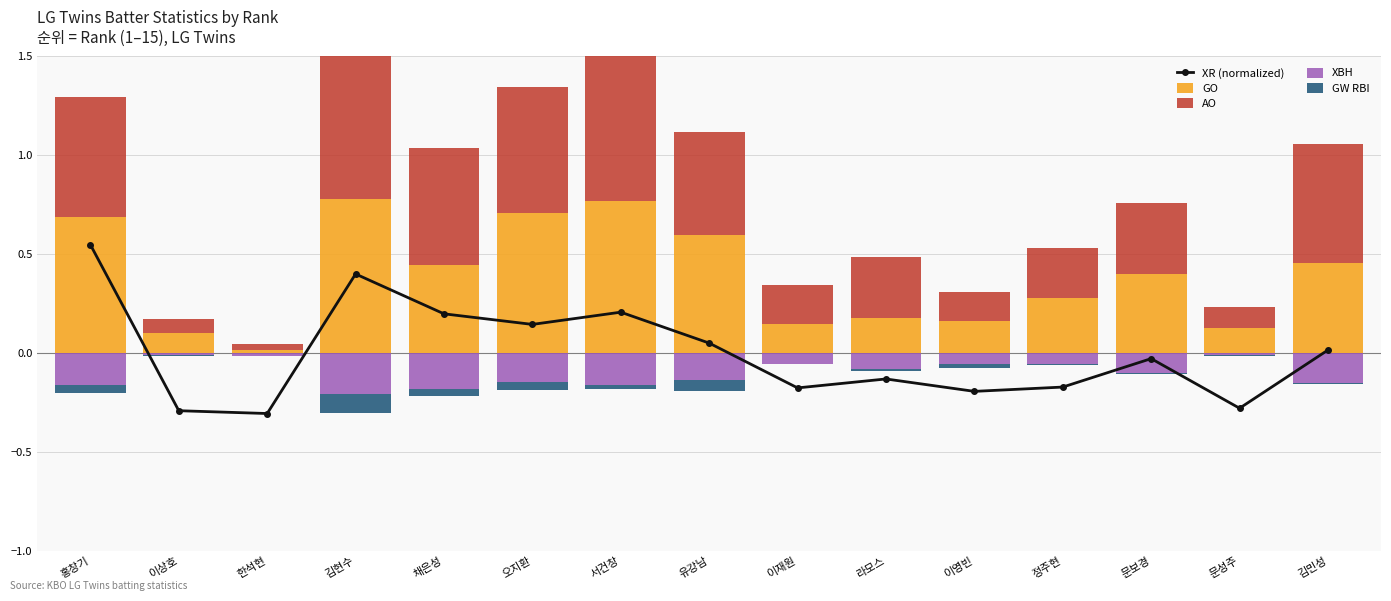

Reading left to right, list all the values displayed in this chart.

XR (normalized): 홍창기=0.5	이상호=-0.3	한석현=-0.3	김현수=0.4	채은성=0.2	오지환=0.1	서건창=0.2	유강남=0.1	이재원=-0.2	라모스=-0.1	이영빈=-0.2	정주현=-0.2	문보경=-0.0	문성주=-0.3	김민성=0.0
GO: 홍창기=0.7	이상호=0.1	한석현=0.0	김현수=0.8	채은성=0.4	오지환=0.7	서건창=0.8	유강남=0.6	이재원=0.1	라모스=0.2	이영빈=0.2	정주현=0.3	문보경=0.4	문성주=0.1	김민성=0.5
AO: 홍창기=0.6	이상호=0.1	한석현=0.0	김현수=0.9	채은성=0.6	오지환=0.6	서건창=0.8	유강남=0.5	이재원=0.2	라모스=0.3	이영빈=0.1	정주현=0.2	문보경=0.4	문성주=0.1	김민성=0.6
XBH: 홍창기=-0.2	이상호=-0.0	한석현=-0.0	김현수=-0.2	채은성=-0.2	오지환=-0.1	서건창=-0.2	유강남=-0.1	이재원=-0.1	라모스=-0.1	이영빈=-0.1	정주현=-0.1	문보경=-0.1	문성주=-0.0	김민성=-0.1
GW RBI: 홍창기=-0.0	이상호=-0.0	한석현=0.0	김현수=-0.1	채은성=-0.0	오지환=-0.0	서건창=-0.0	유강남=-0.1	이재원=0.0	라모스=-0.0	이영빈=-0.0	정주현=-0.0	문보경=-0.0	문성주=-0.0	김민성=-0.0